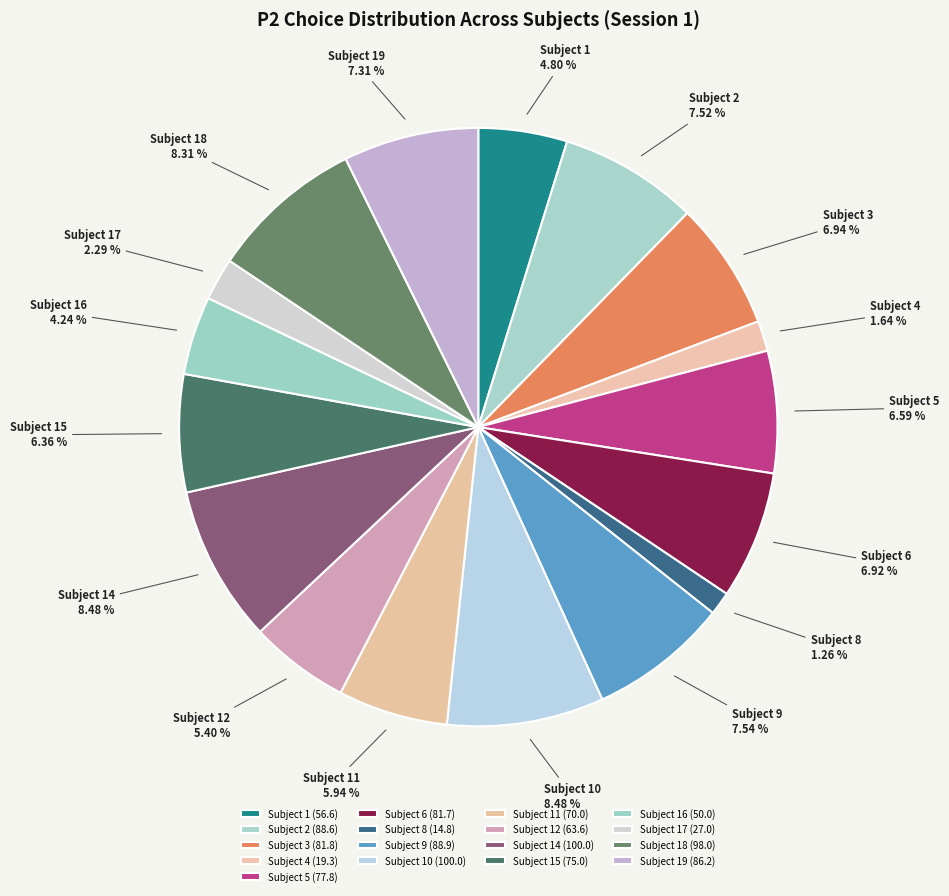

Which has a higher value, Subject 9 or Subject 5?

Subject 9